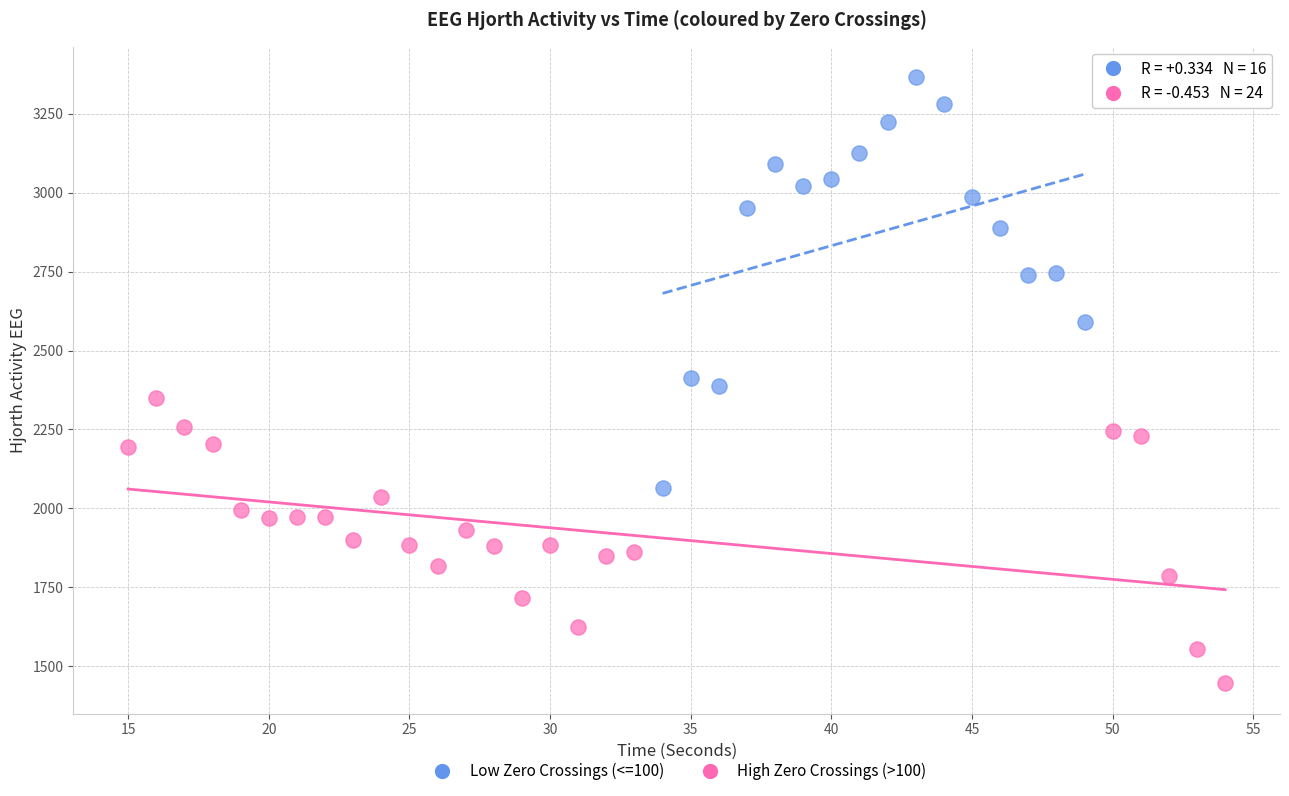

Which series has the largest Y range (max minus min)?

Low Zero Crossings (<=100)